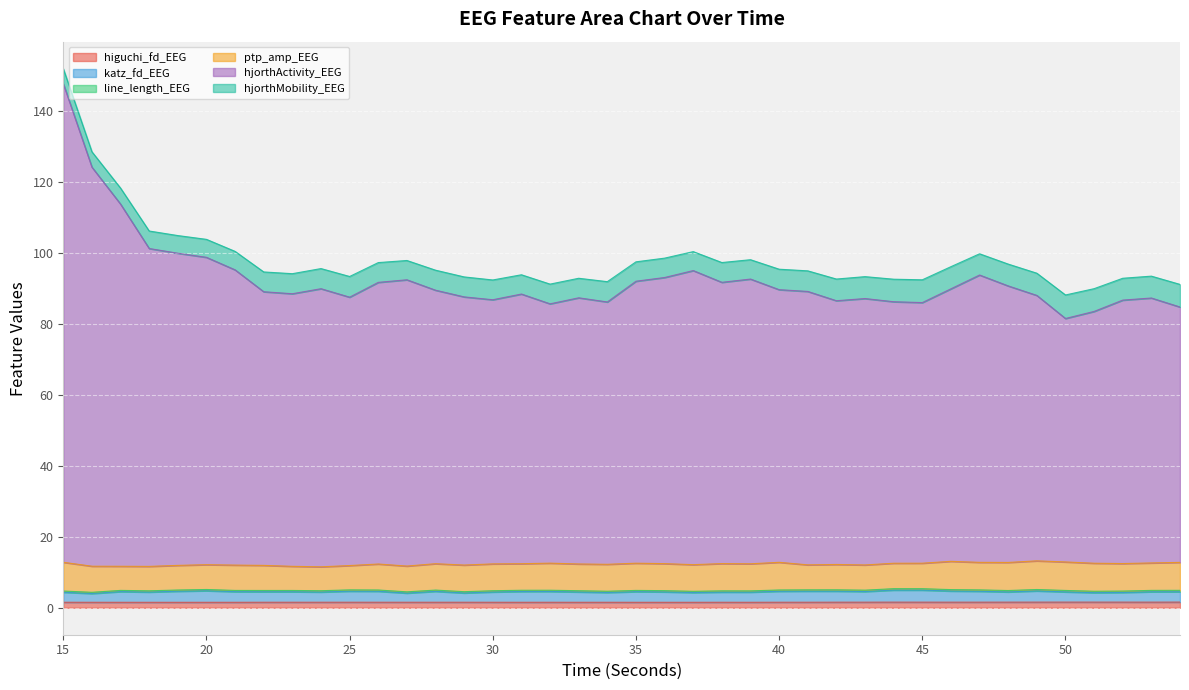

At which category is the sum across all series the highest?

15